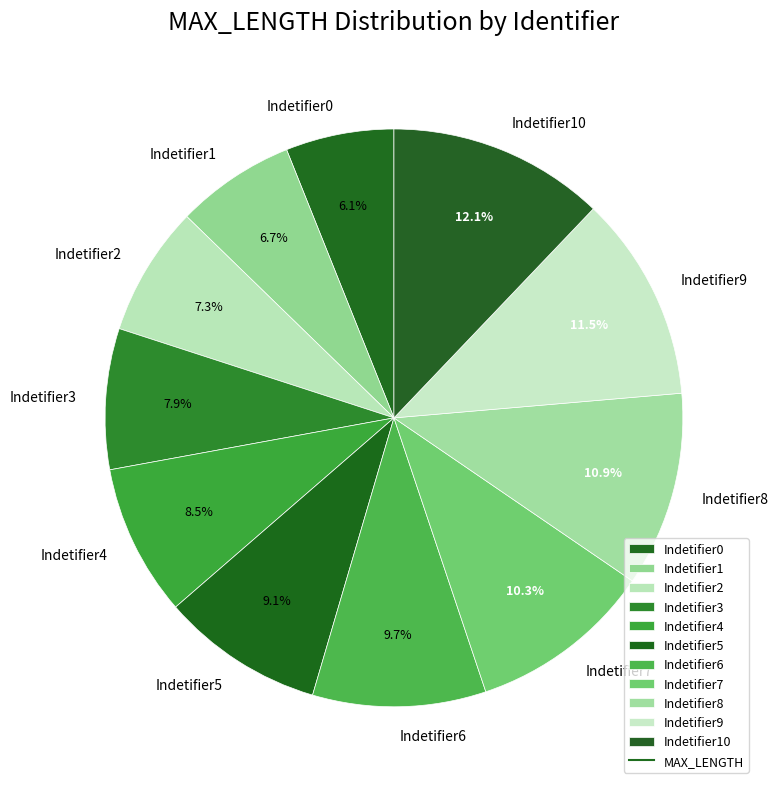

To the nearest percent, what portion does Indetifier1 represent?

7%